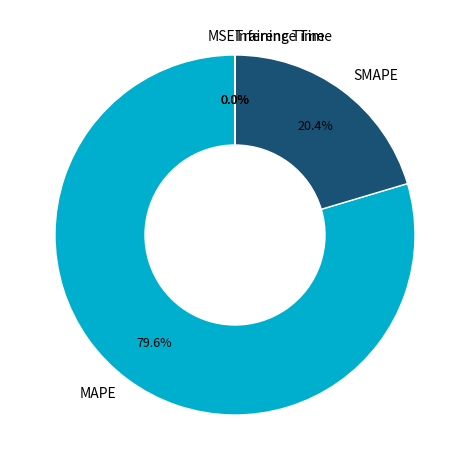

Is it true that MAPE is 80% of the pie?

True